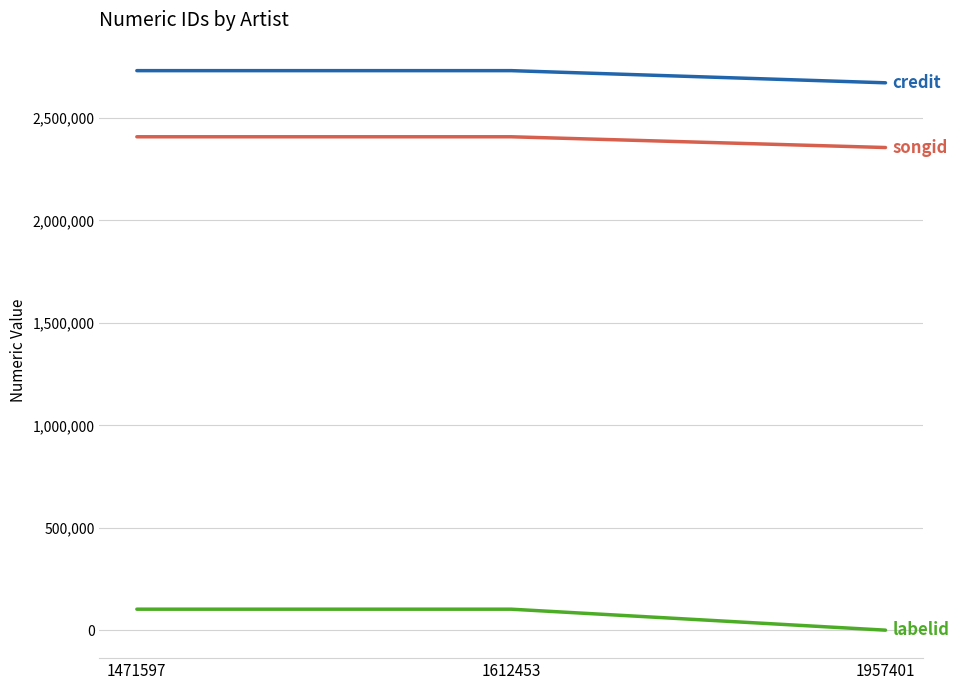

What is the greatest value displayed?

2731460